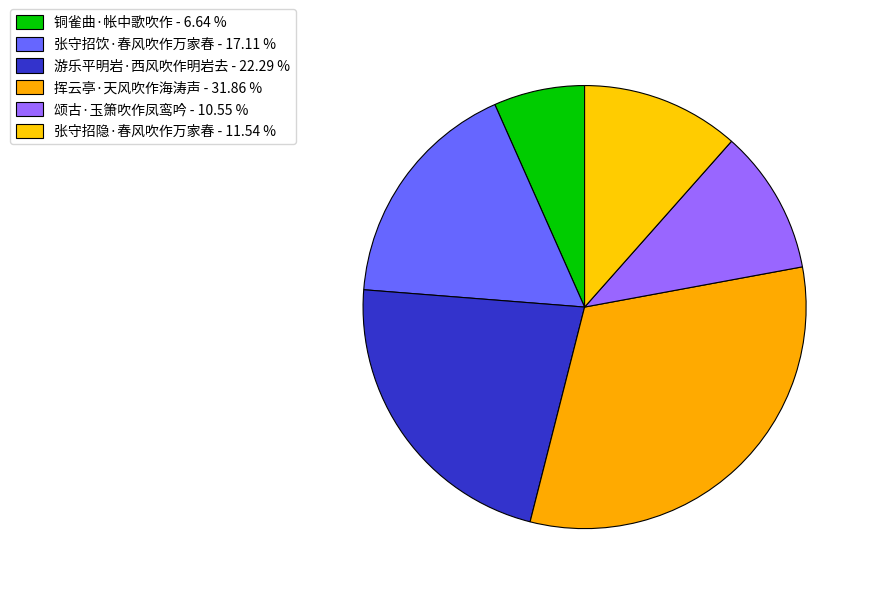

Which has a higher value, 张守招隐·春风吹作万家春 or 颂古·玉箫吹作凤鸾吟?

张守招隐·春风吹作万家春